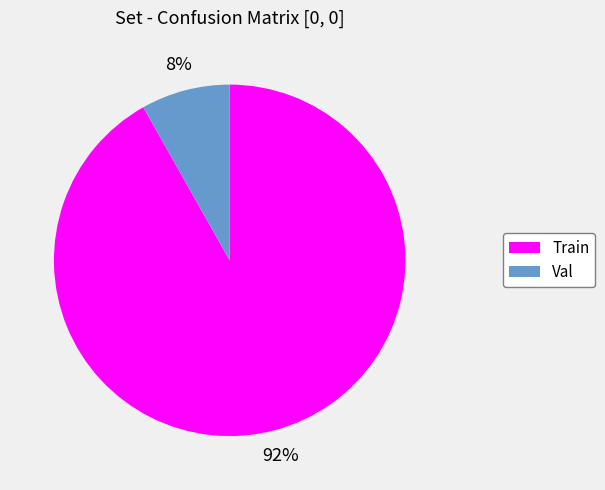

The Train slice represents 84% of the pie. True or false?

False